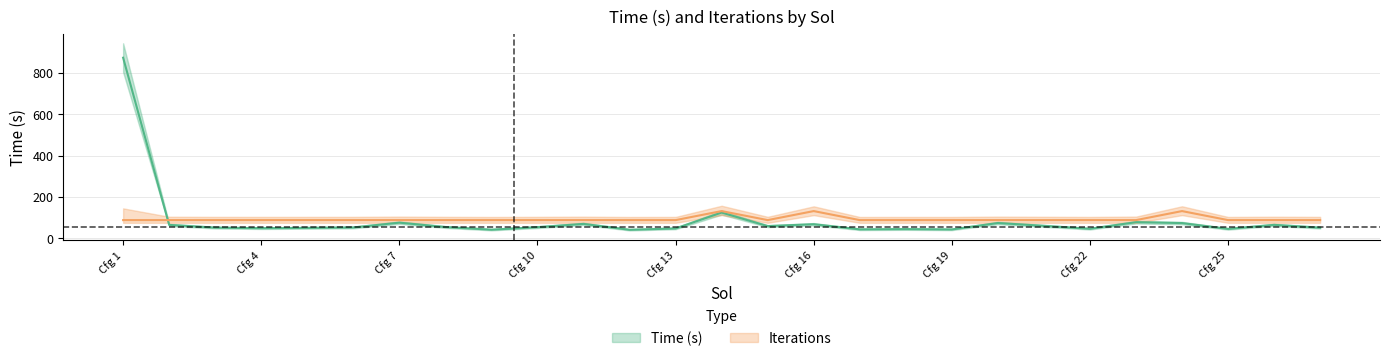

List the series in order of their peak value, lowest first.

Iterations, Time (s)